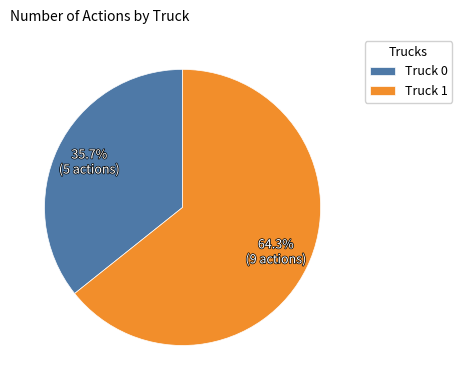

How much of the chart is everything except Truck 0?

64.3%